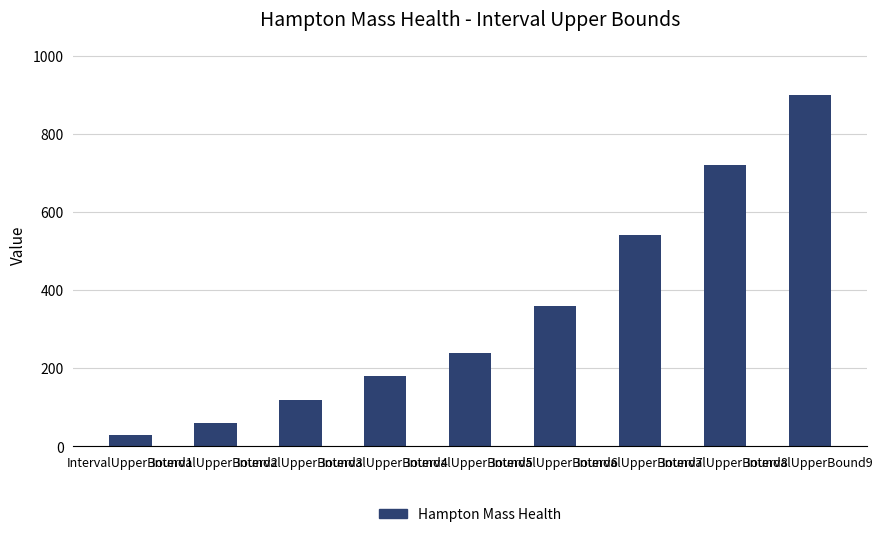

What is the ratio of the value at IntervalUpperBound1 to the value at IntervalUpperBound2?

0.5